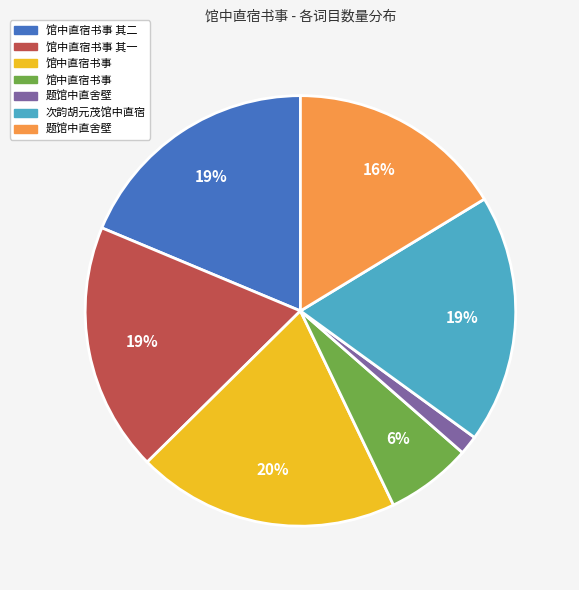

To the nearest percent, what is the average slice percentage?

14%